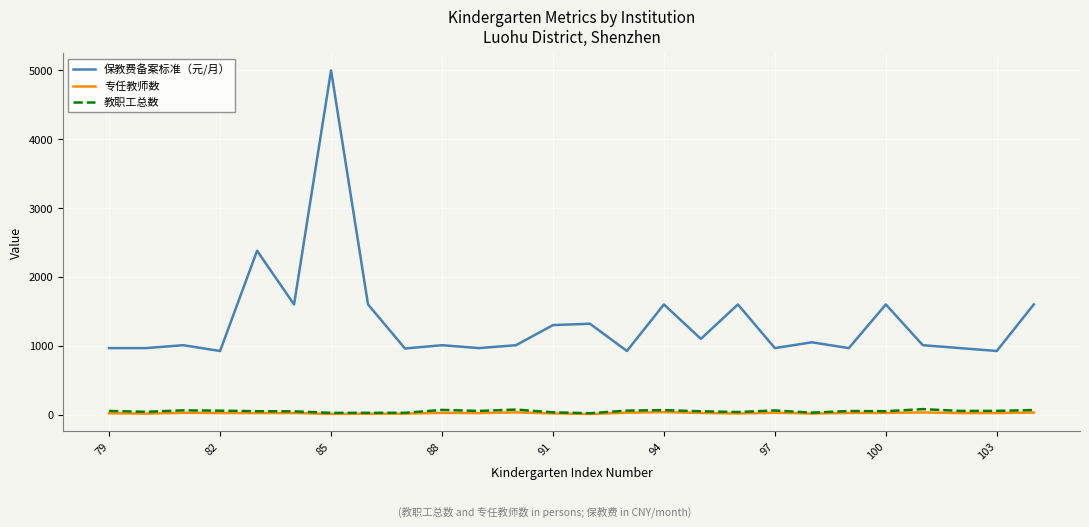

At how many categories does at least one series exceed 1805?

2